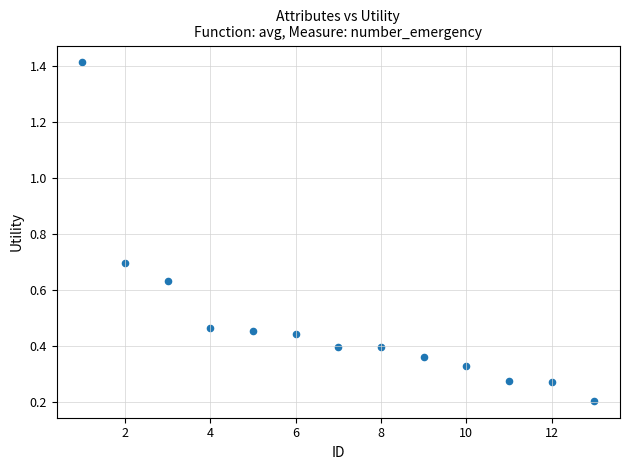

What is the range of X values (max minus min)?

12.0